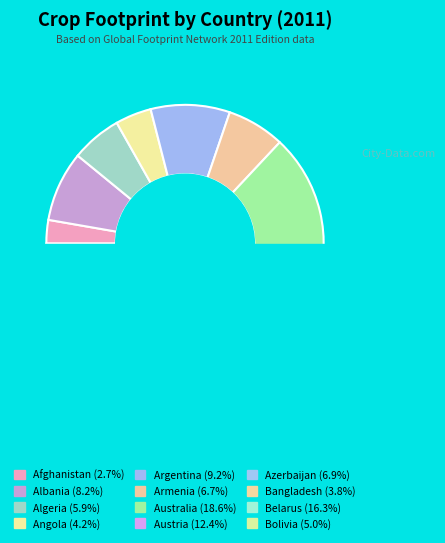

Count the number of slices in the pie.

12